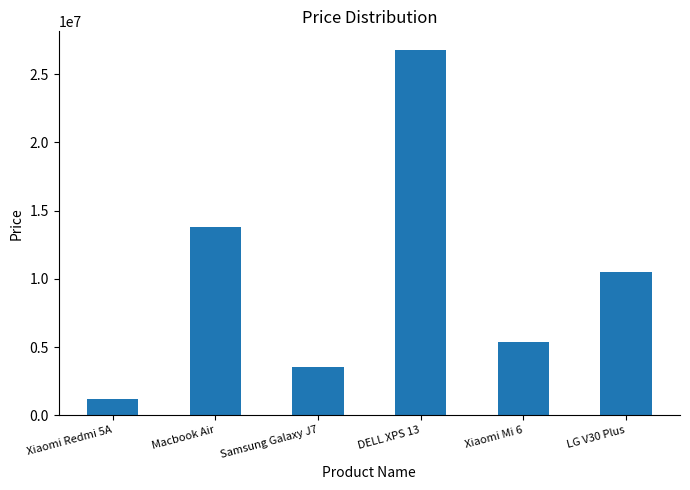

Which category has the highest value across all series?

DELL XPS 13